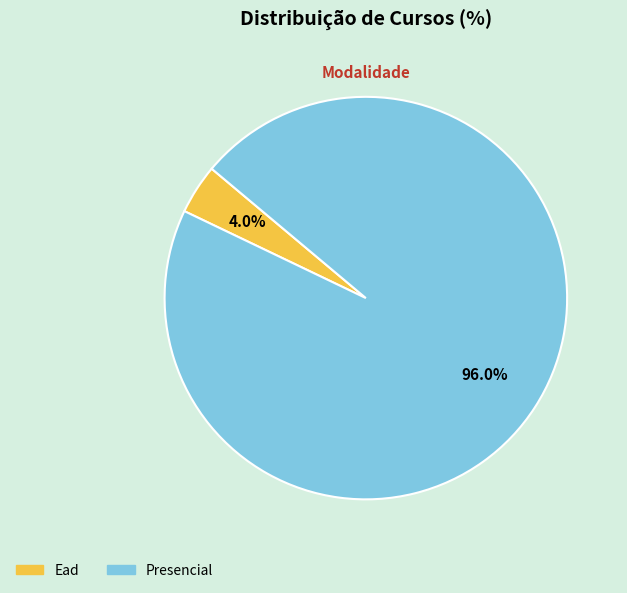

To the nearest percent, what portion does Ead represent?

4%